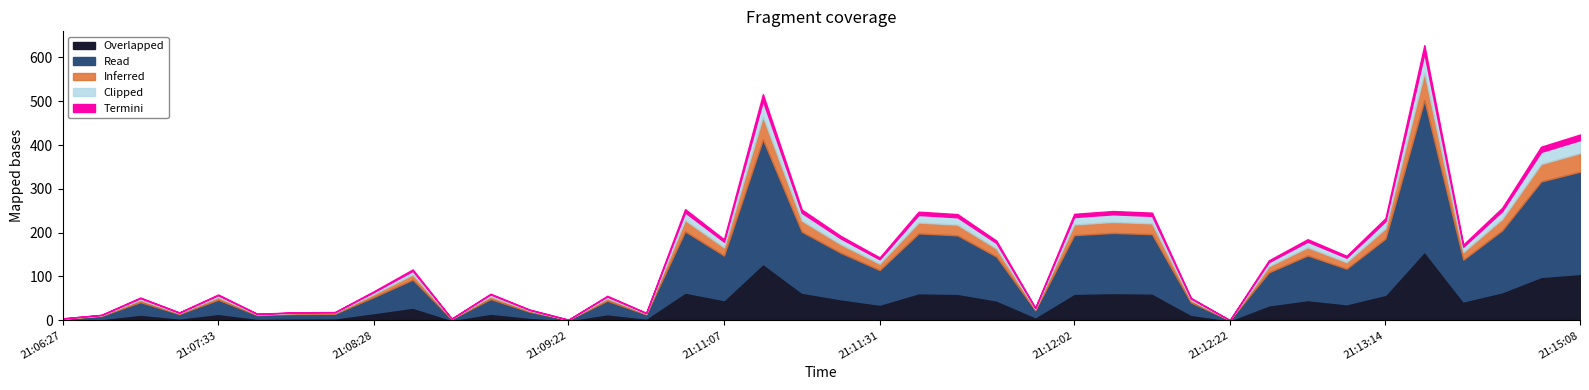

True or false: there are more than 2 points higher than both neighbors.

True